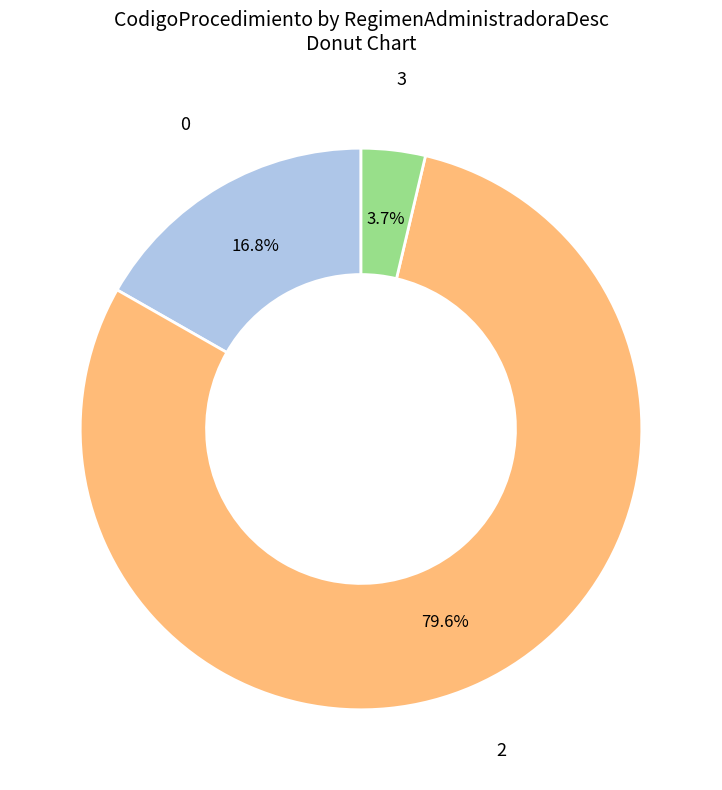

Is there any slice that represents more than half of the pie?

Yes